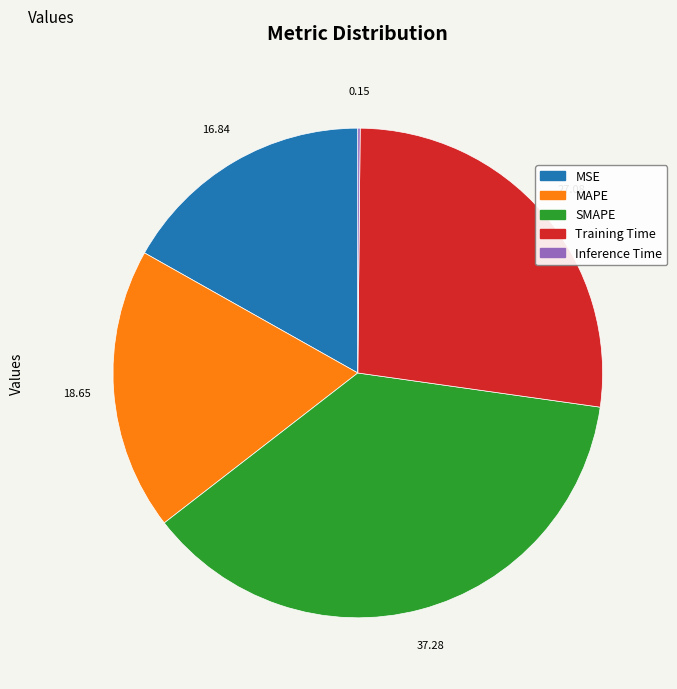

Is the sum of MSE and MAPE greater than half?

No